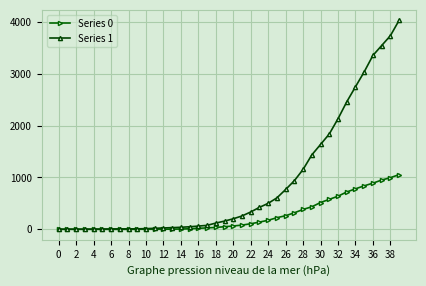

How many distinct data groups are displayed?

2